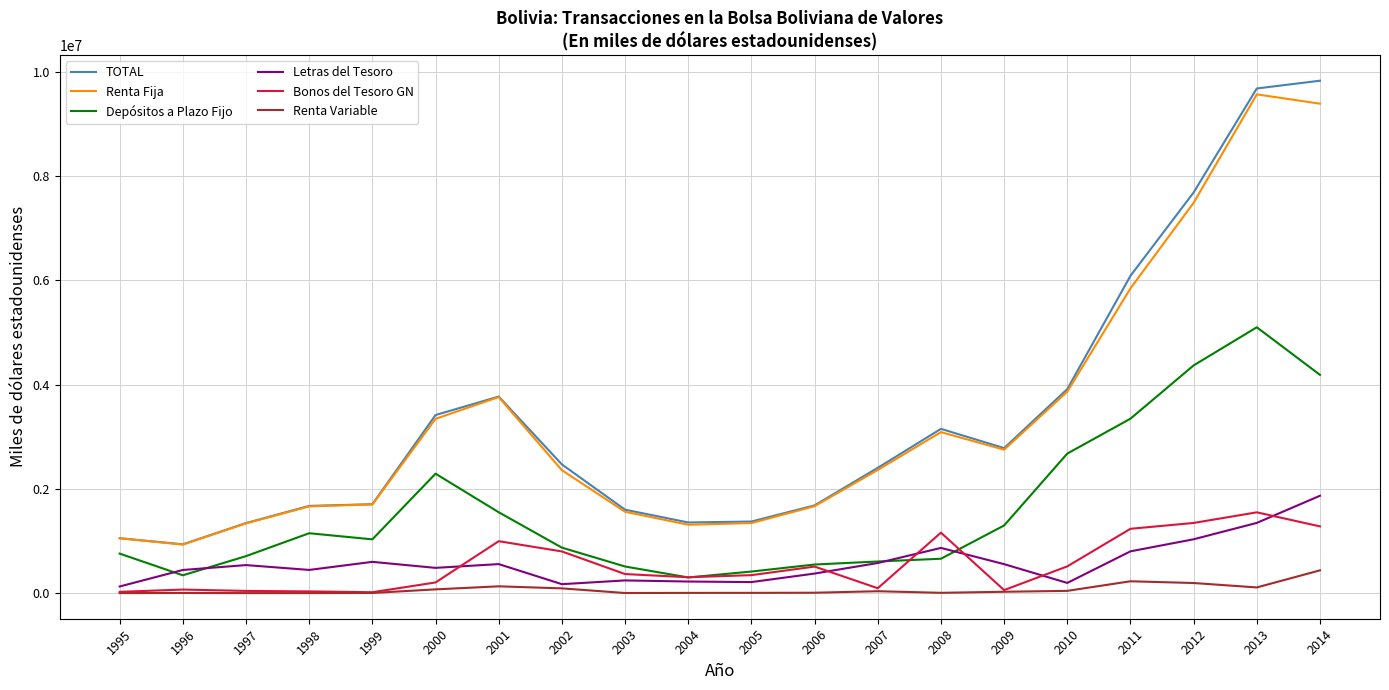

Is the value of Renta Fija at 2007 greater than the value of Letras del Tesoro at 2013?

Yes